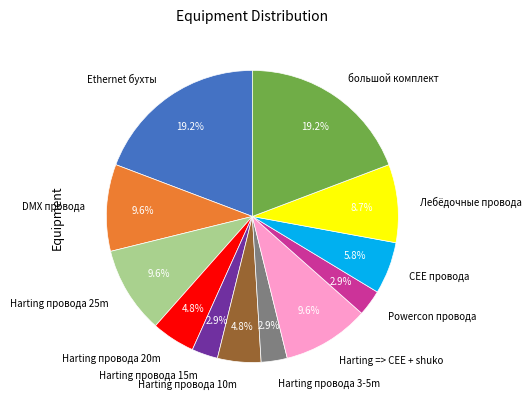

Is it true that DMX провода is 10% of the pie?

True